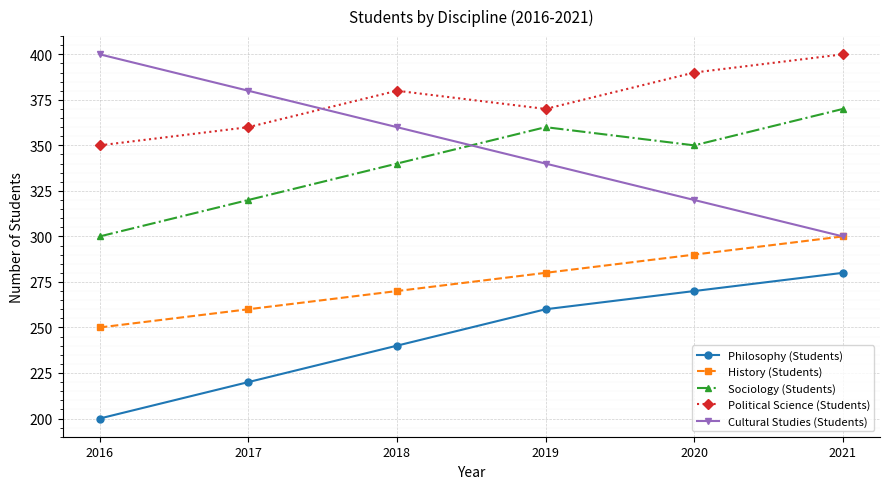

What is the total value across all series at 2019?

1610